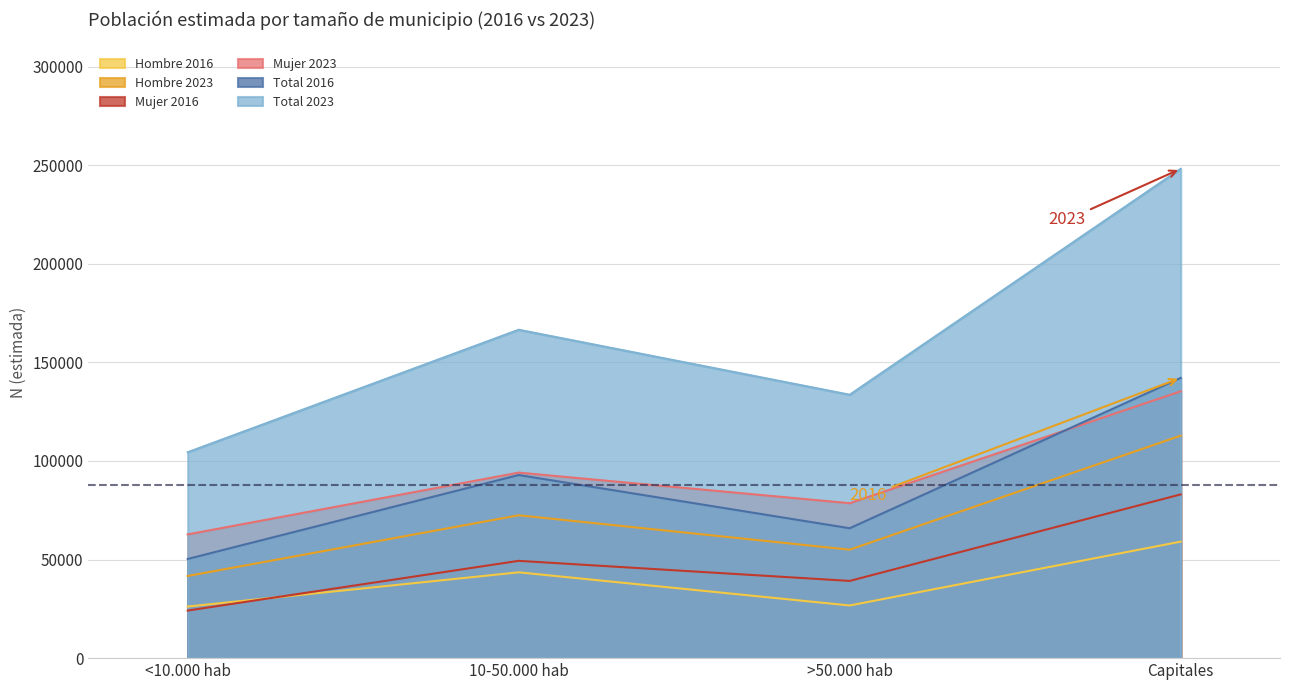

What is the value of the Mujer 2016 point at the 1st from the left?

24132